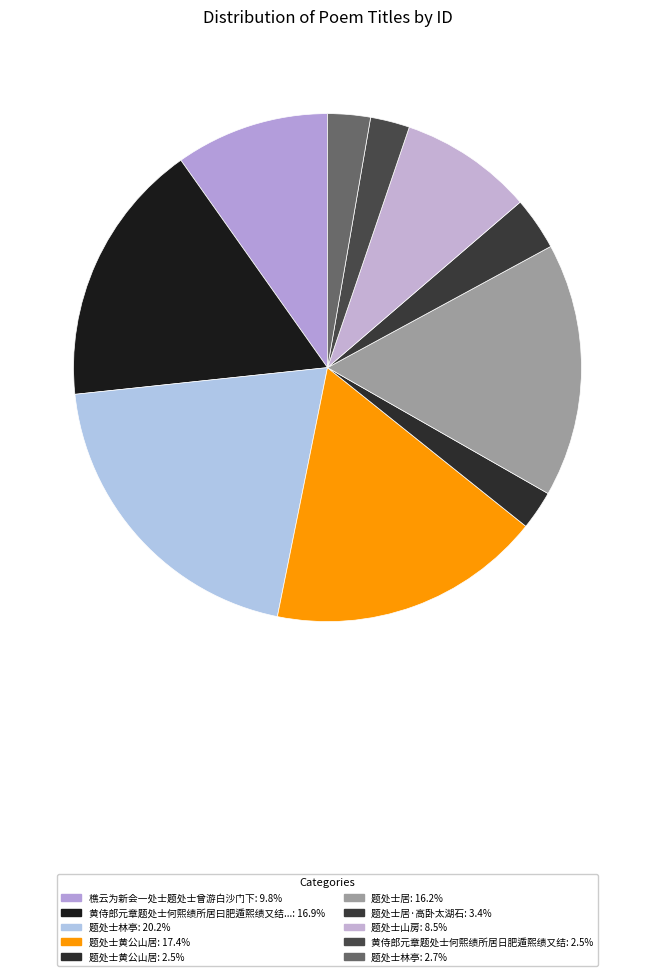

Is there a majority slice in this chart?

No